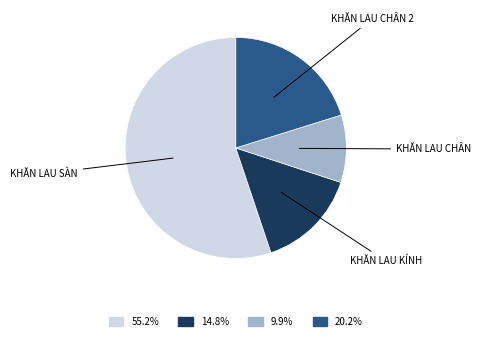

Is there a majority slice in this chart?

Yes